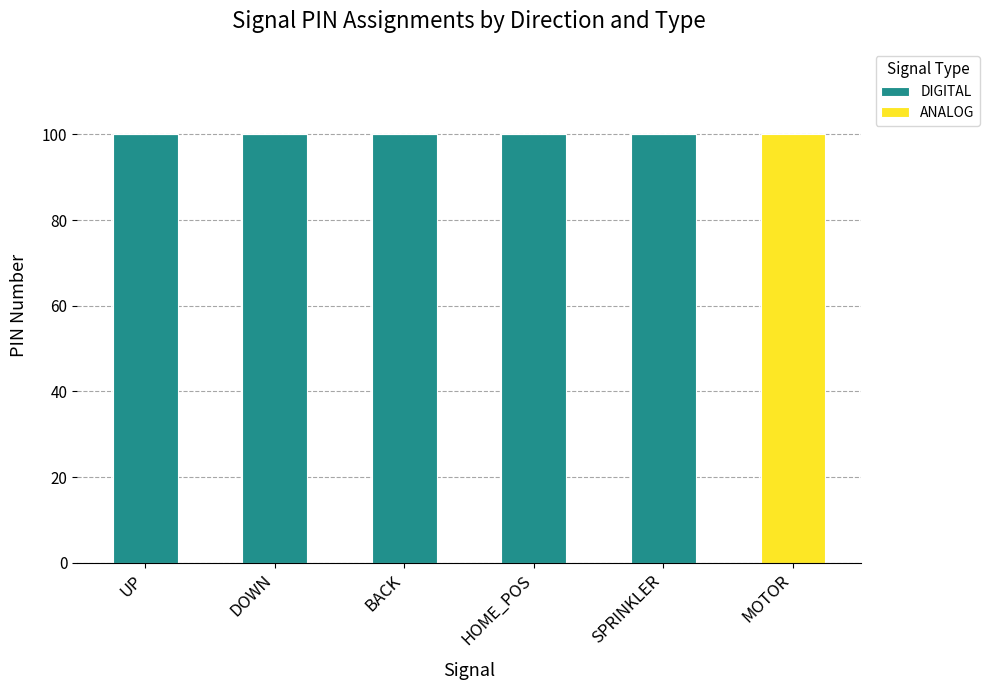

Are the bars horizontal?

No